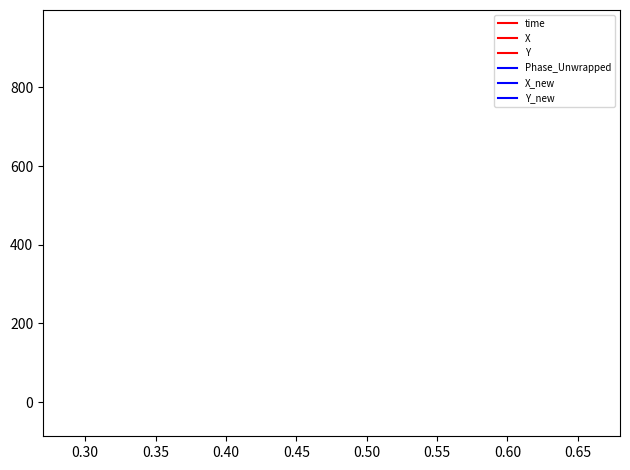

In X_new, how many points are higher than both neighbors (excluding endpoints)?

1